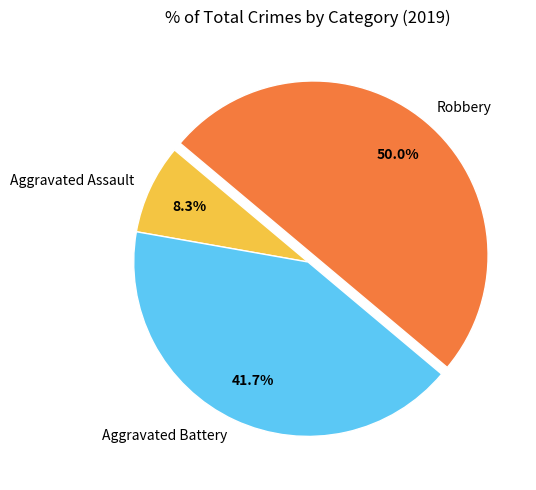

How many slices are in this pie chart?

3